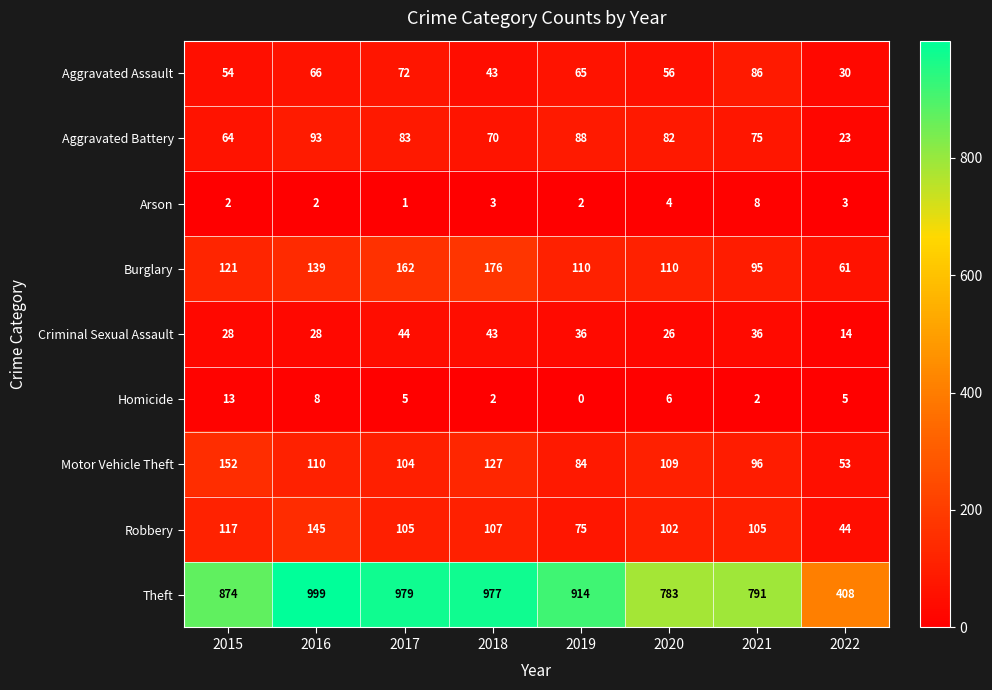

Rank the series by their maximum value, from highest to lowest.

Theft, Burglary, Motor Vehicle Theft, Robbery, Aggravated Battery, Aggravated Assault, Criminal Sexual Assault, Homicide, Arson